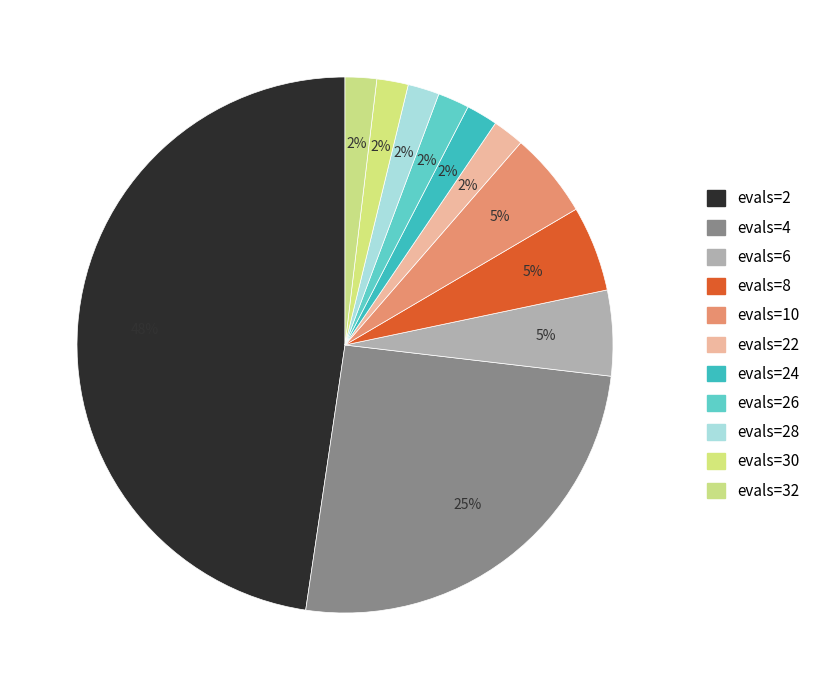

Count the number of slices in the pie.

11